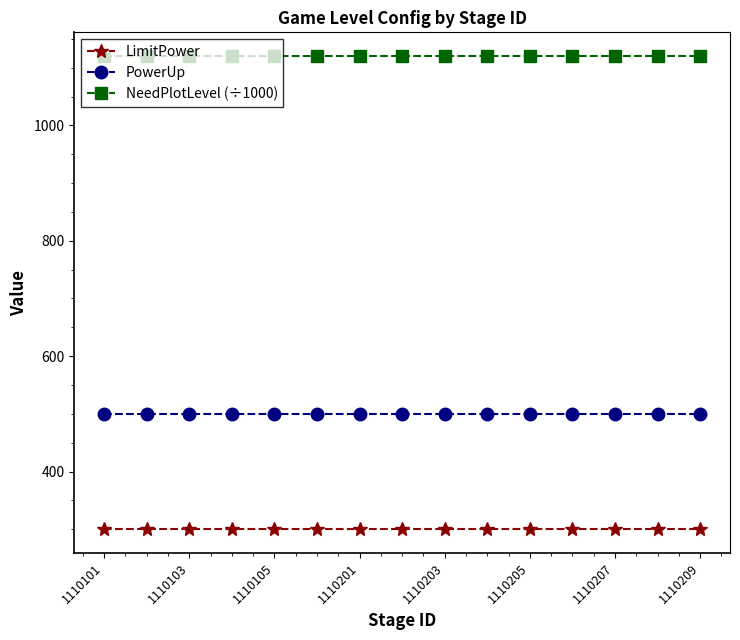

True or false: NeedPlotLevel (÷1000) and LimitPower intersect in this chart.

False